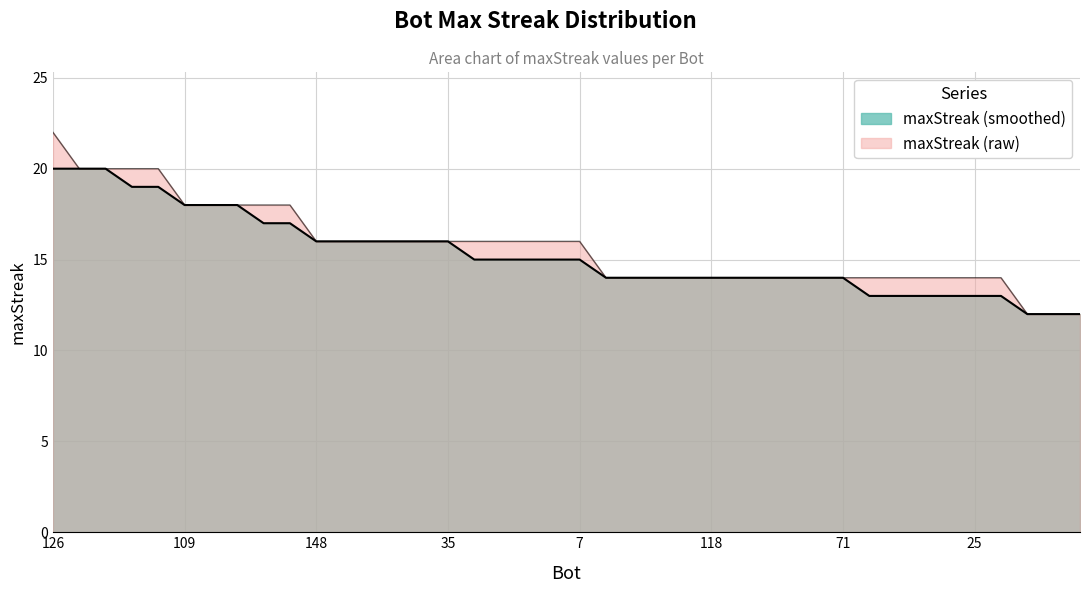

Is it true that the value at 11 is 16?

True